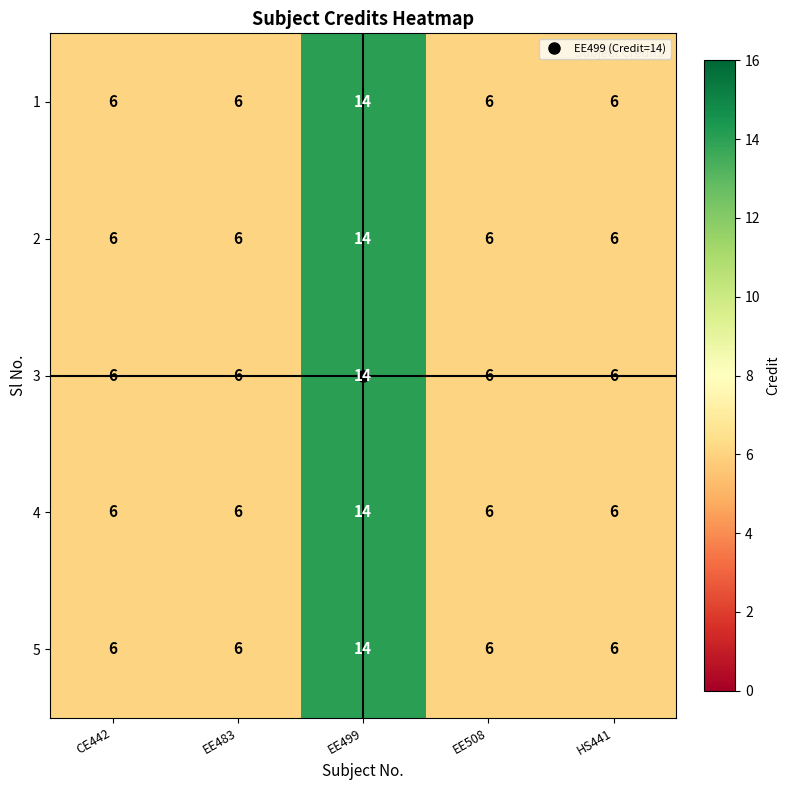

At which category is the sum across all series the highest?

EE499